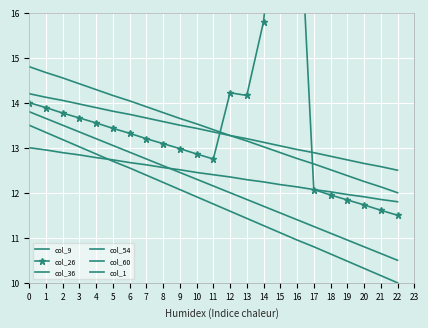

Is it true that col_54 equals 6.1 at 11?

False